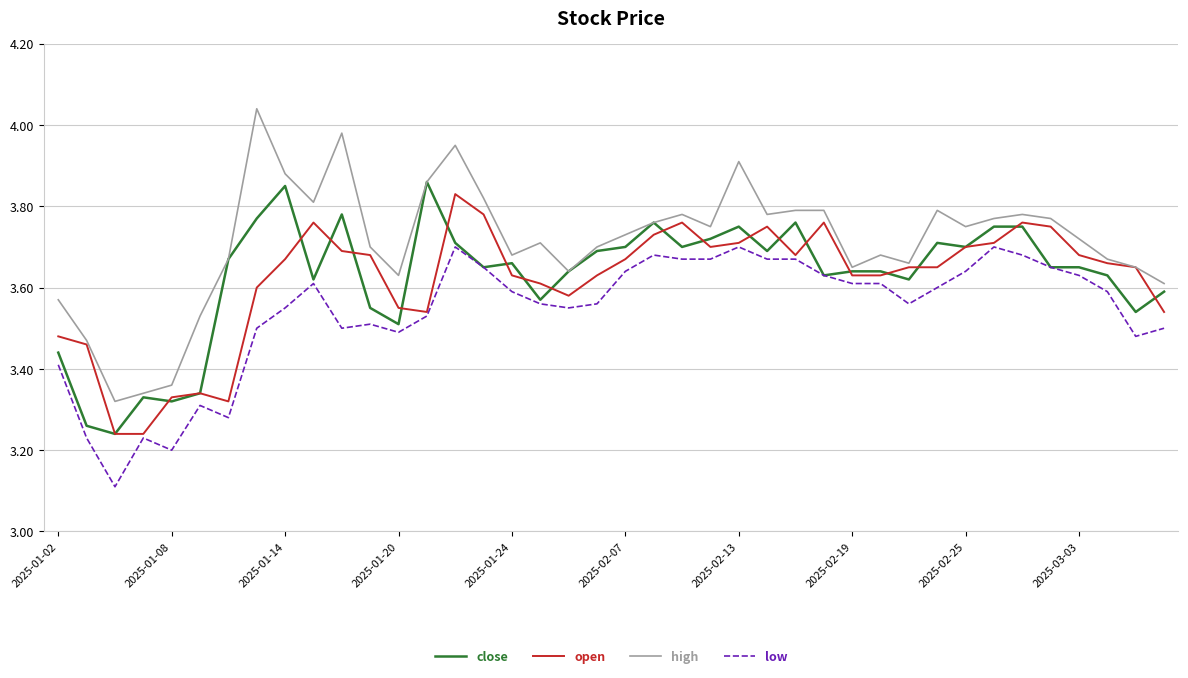

Count the number of data series in this chart.

4